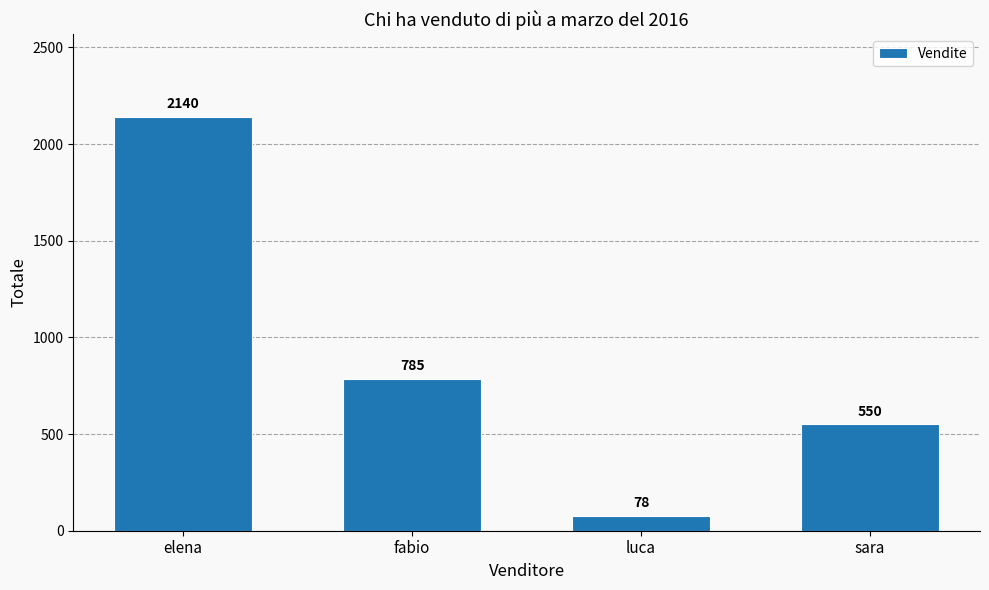

How many data points are less than 785?

2